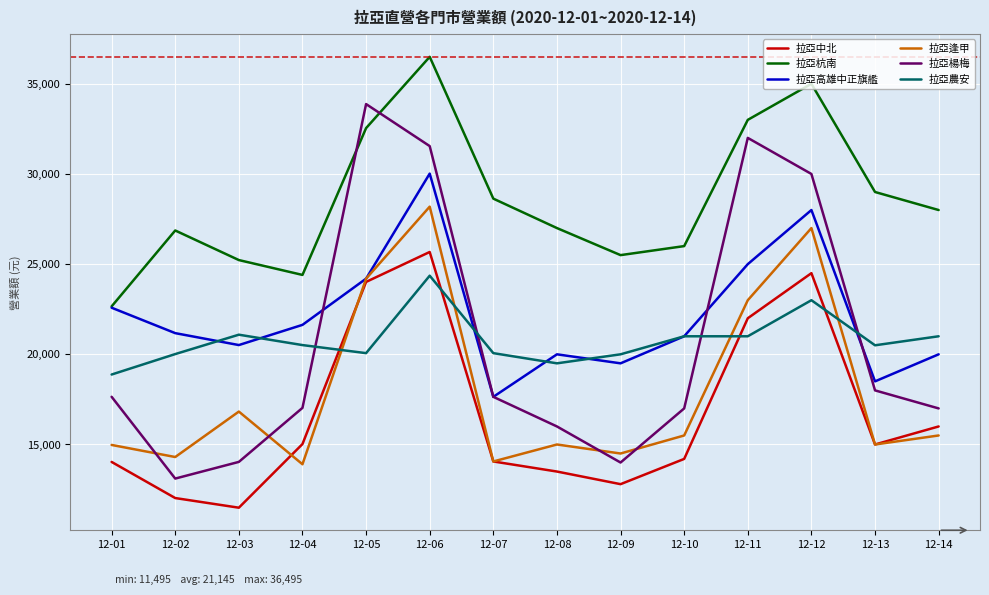

The value of 拉亞中北 at 12-10 is 14200. True or false?

True